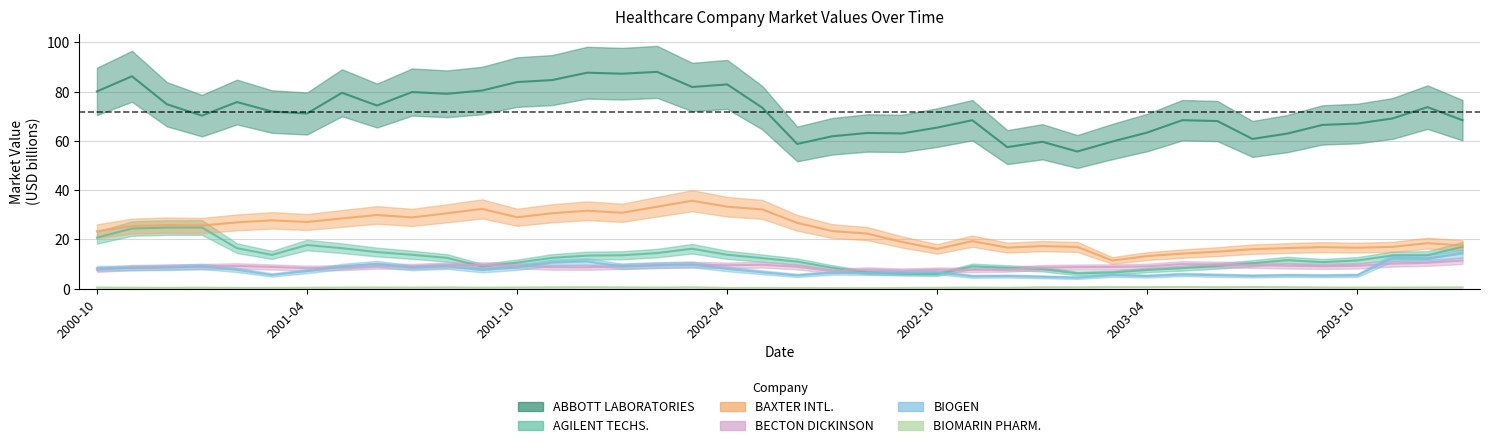

What is the average value of the BAXTER INTL. series?

23.5